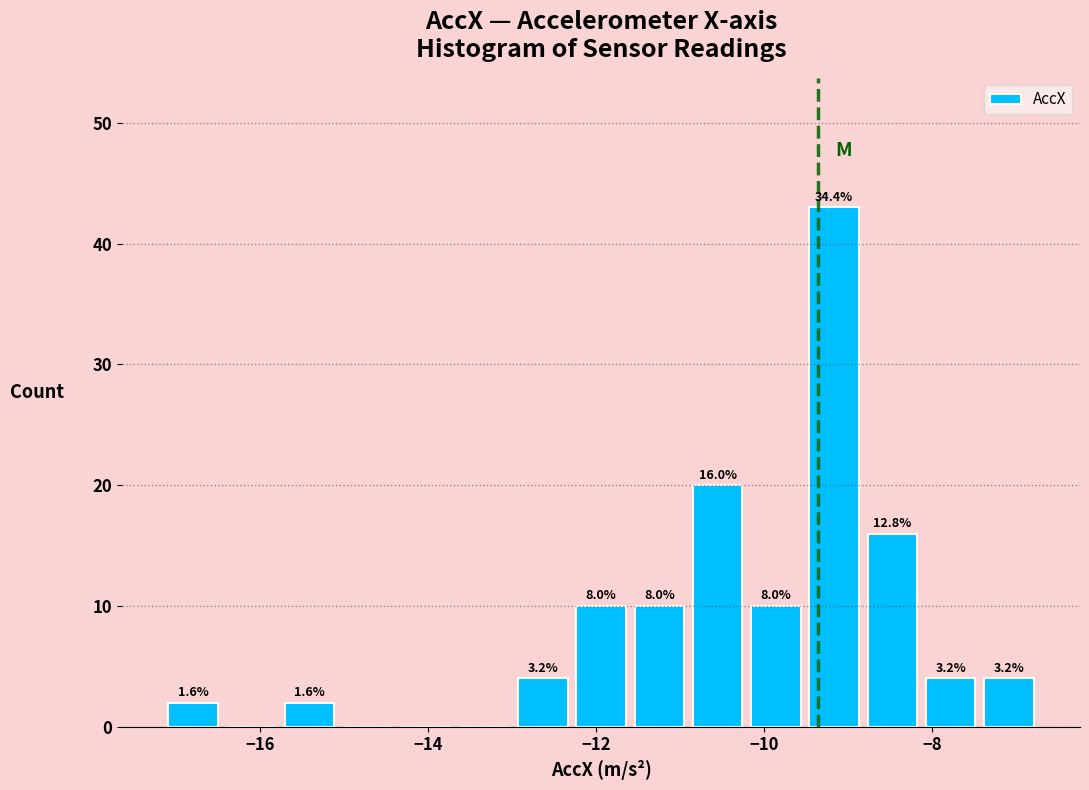

Read against the x-axis, roughly where is the centre of the tallest bar?

-9.2